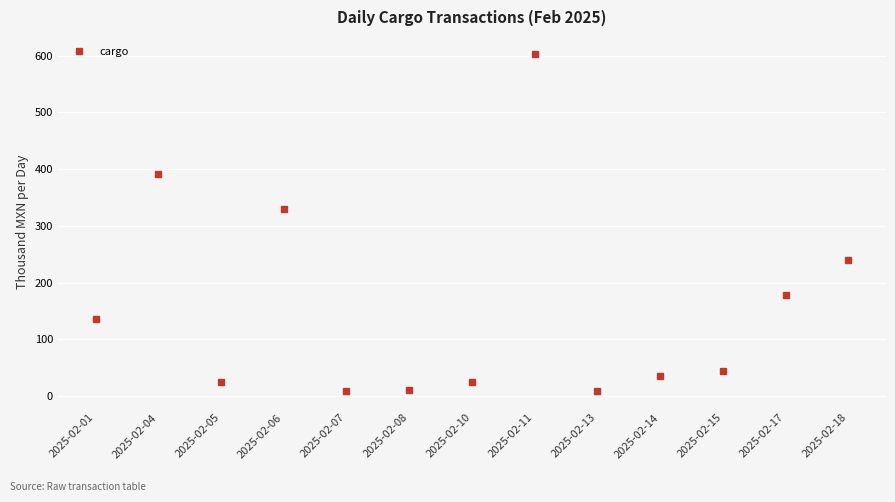

Approximately how many times larger is the value at 2025-02-11 compared to 2025-02-10?

25.0